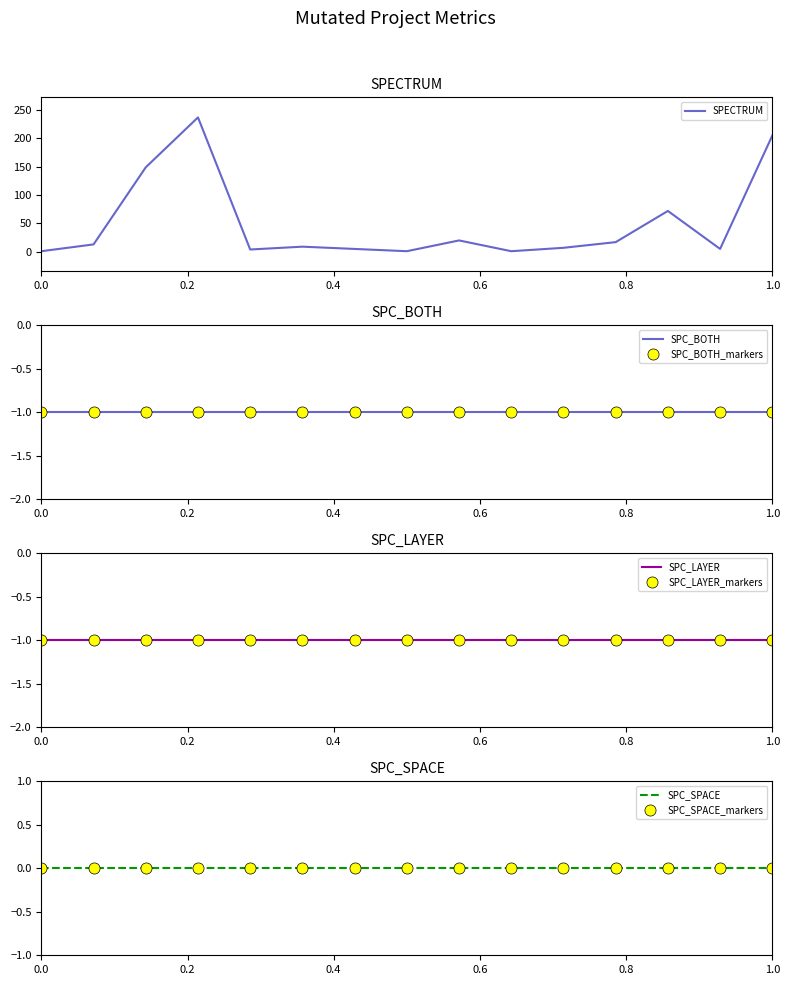

Is it true that FEATURE equals 0 at Weight.ElevatorSystem.Elevator.ASRS_2?

False